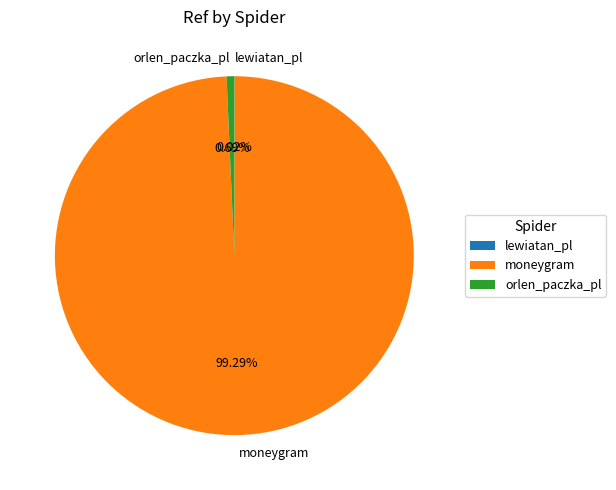

What is the largest slice in the pie chart?

moneygram